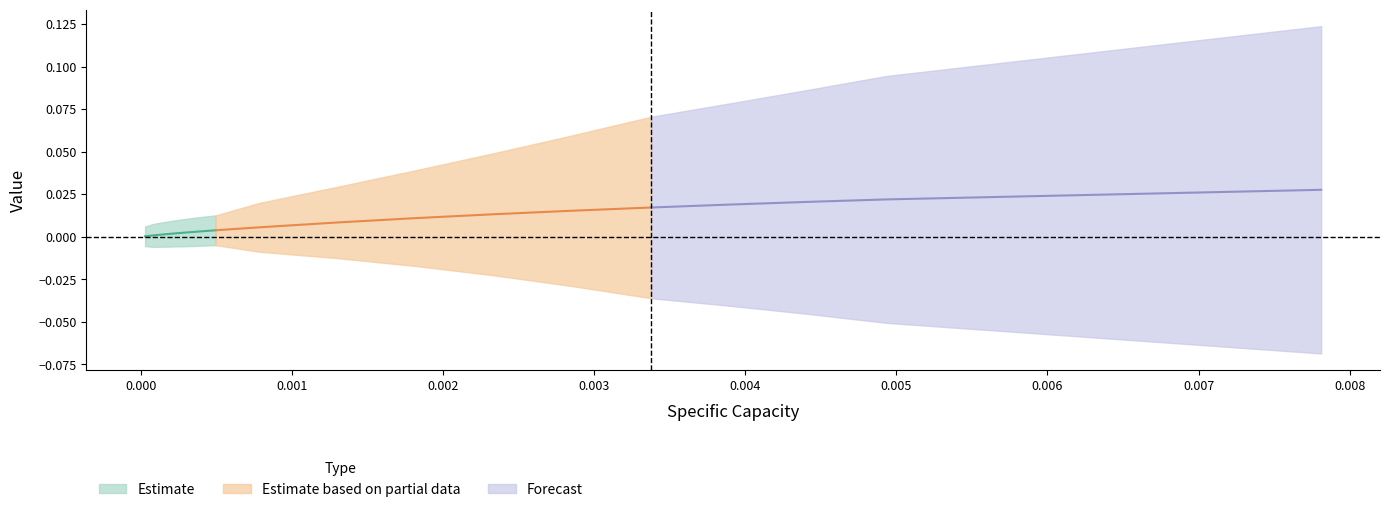

Count the Fractional Capacity values in the range 0 to 1.

20